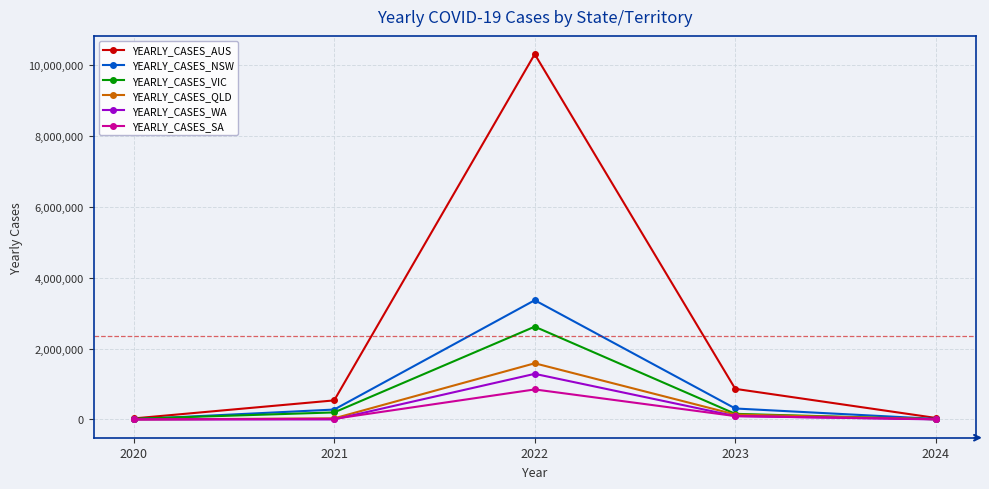

At how many categories does at least one series exceed 2389531?

1